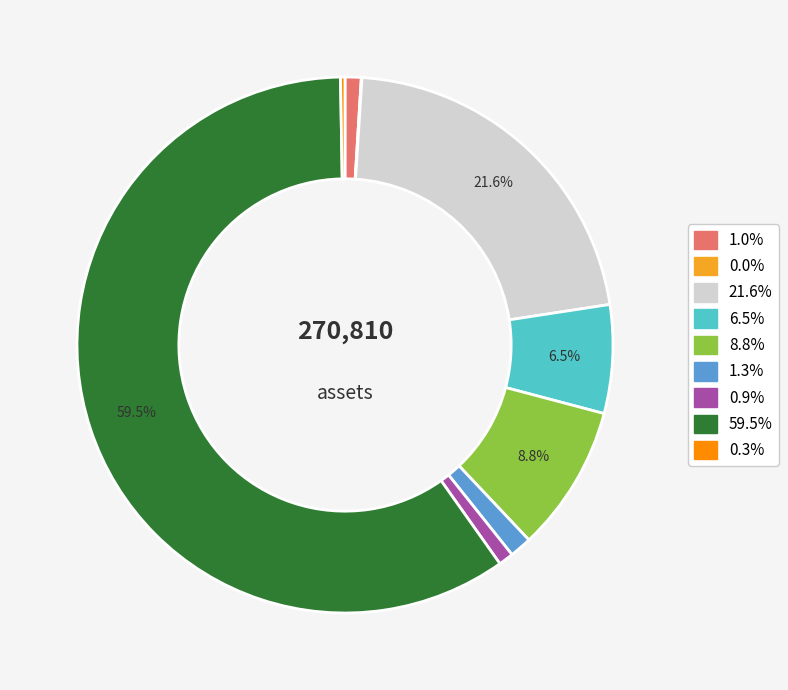

Is there a majority slice in this chart?

Yes